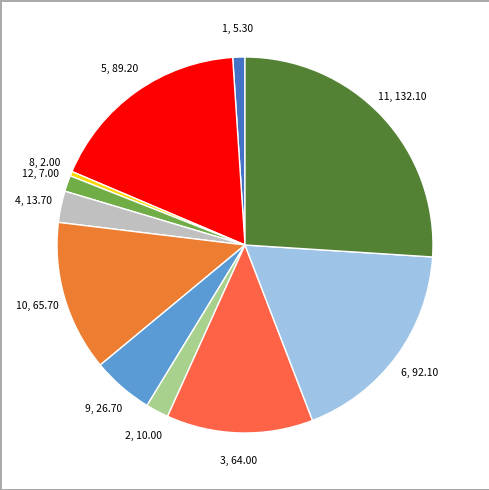

How many segments does this pie chart have?

11